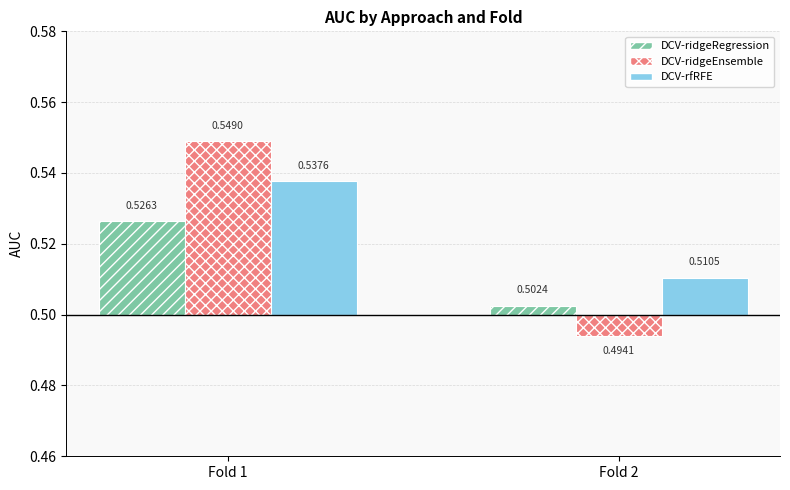

Where does the DCV-ridgeEnsemble series first go above 0?

Fold 1